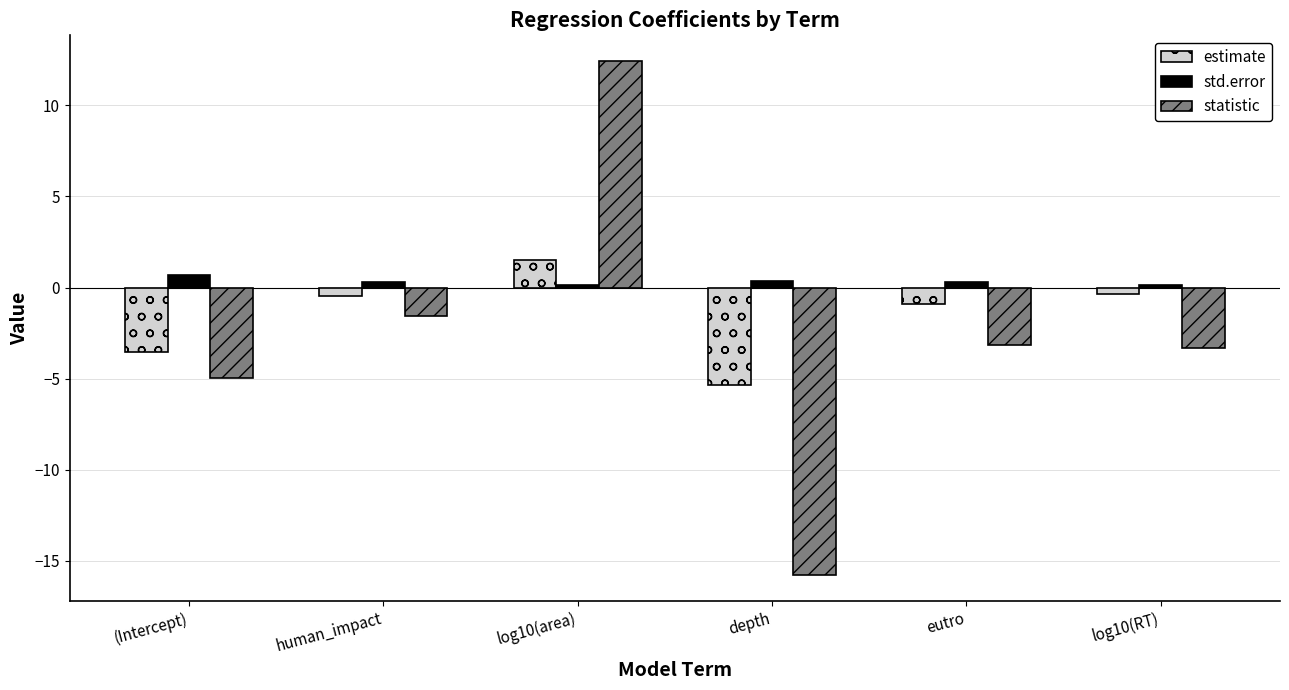

What is the label of the 6th bar from the right?

(Intercept)